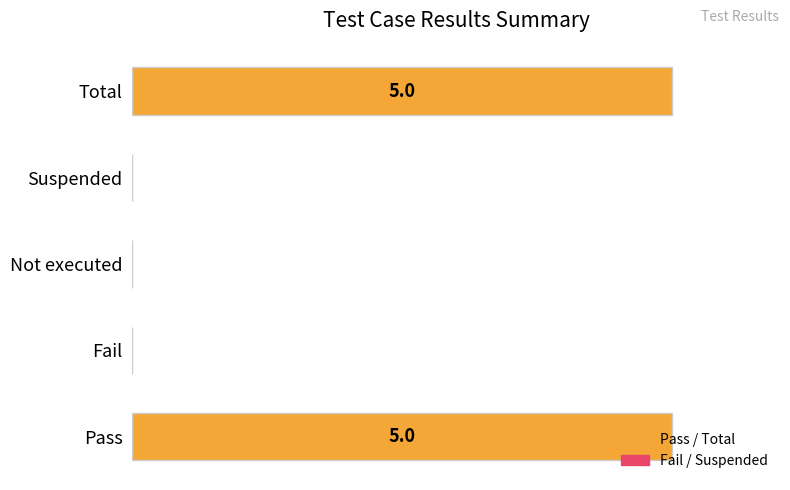

List the labels in order of value, largest first.

Pass, Total, Fail, Not executed, Suspended